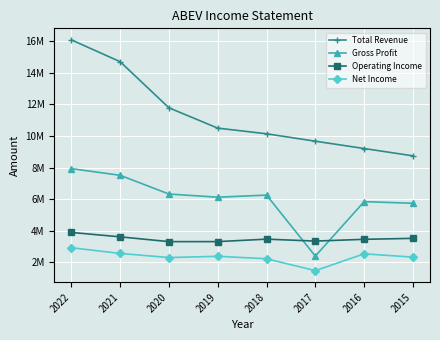

What are all the series names shown in the legend?

Total Revenue, Gross Profit, Operating Income, Net Income